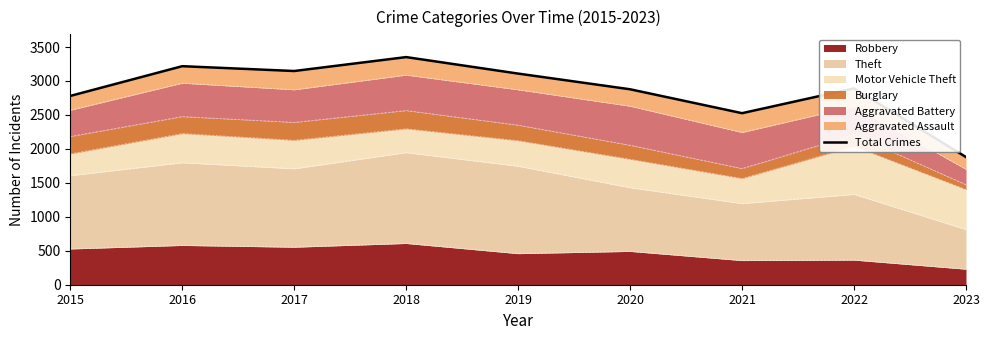

How many values are below 2891?

4